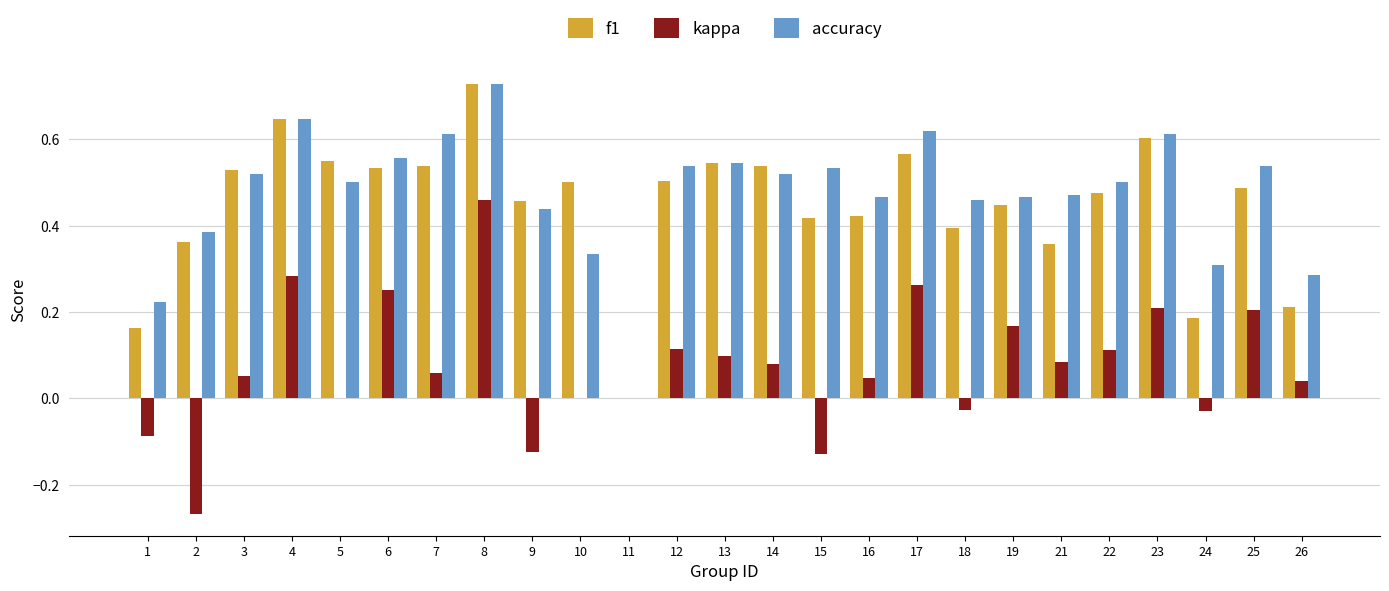

Which series changed the most between 5 and 18?

f1